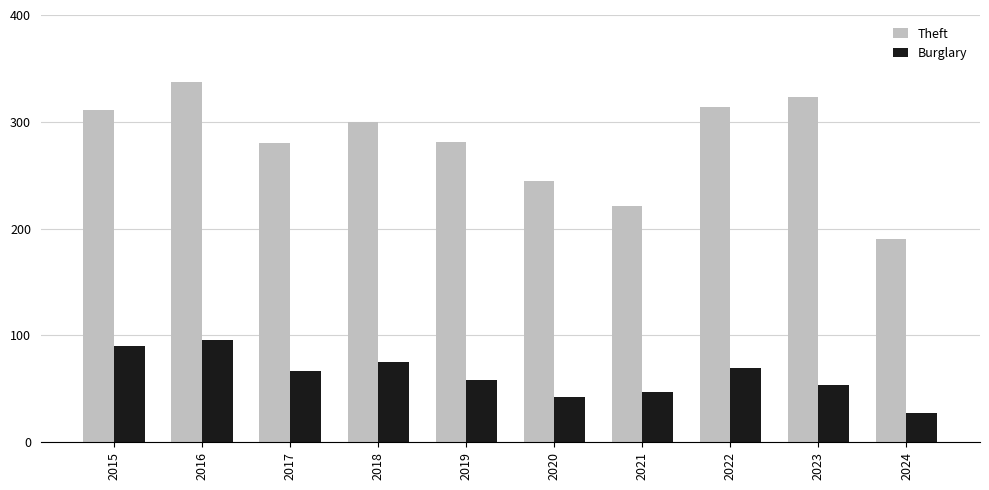

Read the Burglary value at 2021.

47